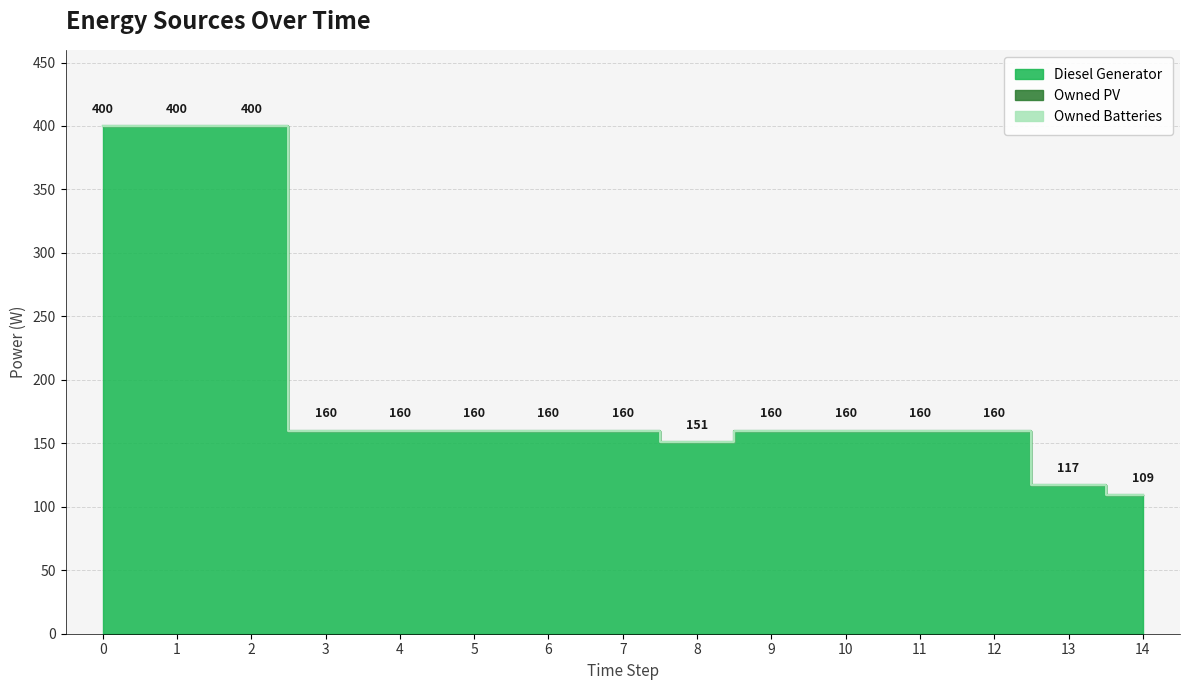

True or false: Owned PV has more than 0 points higher than both neighbors.

False